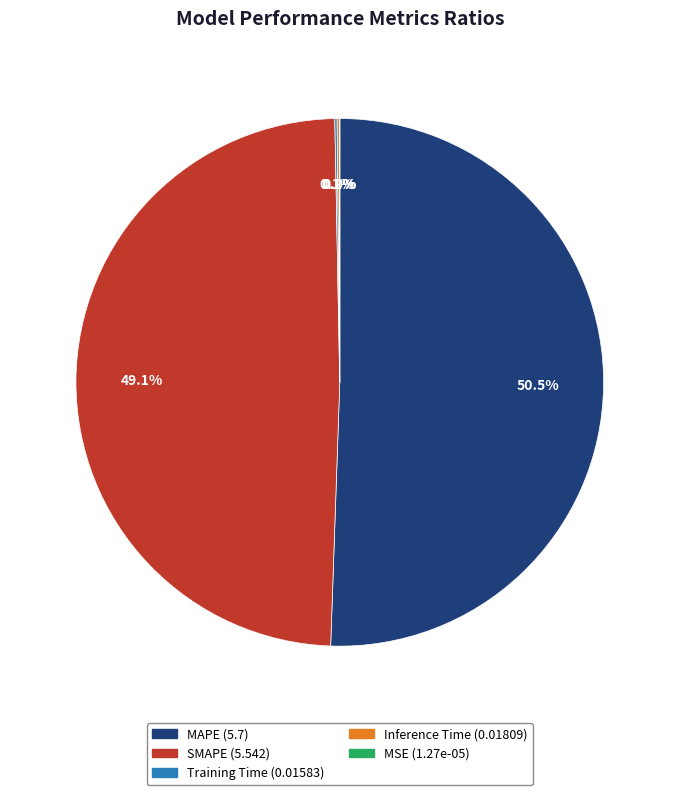

Is the sum of SMAPE and MAPE greater than half?

Yes